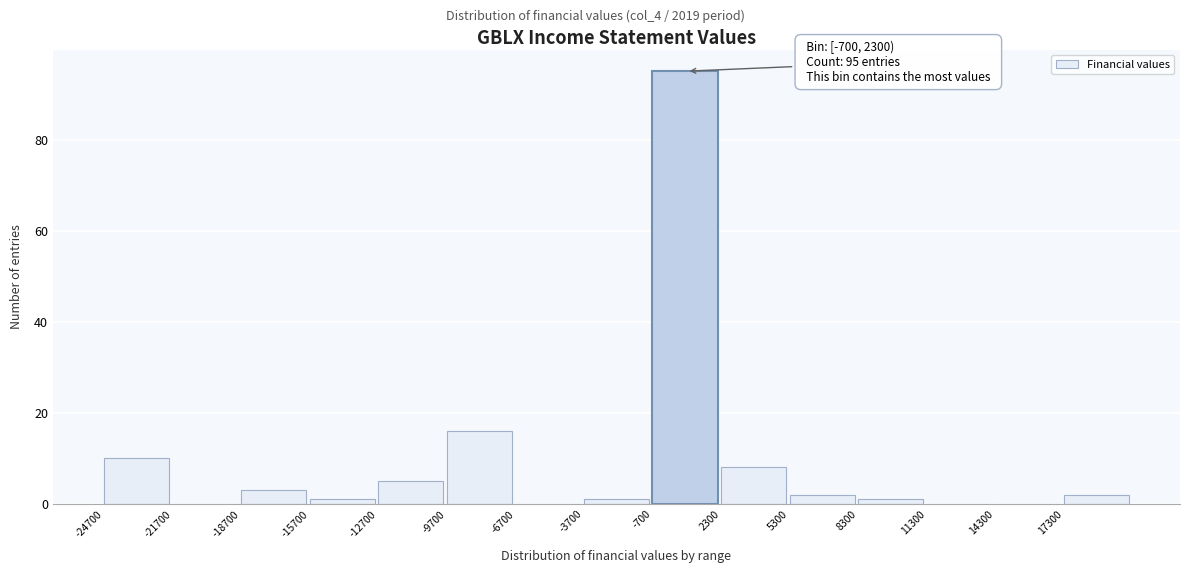

Which range on the x-axis has the tallest bar?

-700 to 2300